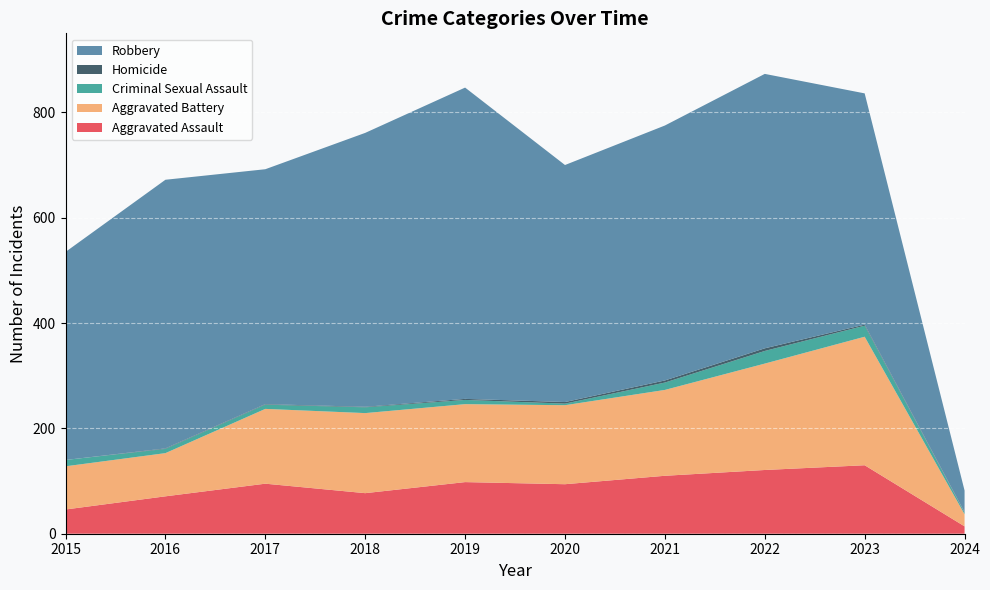

Reading left to right, what are all the values shown in this chart?

Aggravated Assault: 46	71	95	77	98	94	110	121	130	14
Aggravated Battery: 82	82	142	152	148	150	163	202	244	23
Criminal Sexual Assault: 12	8	8	11	8	3	14	24	21	3
Homicide: 0	1	1	1	2	3	4	5	2	1
Robbery: 395	510	446	520	591	450	484	521	439	41